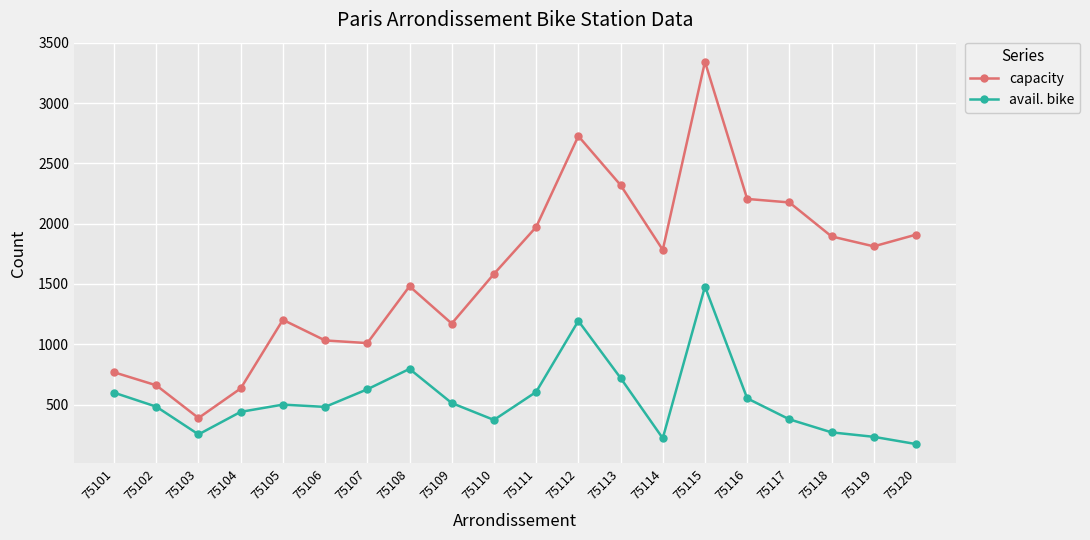

True or false: avail. bike and capacity intersect in this chart.

False